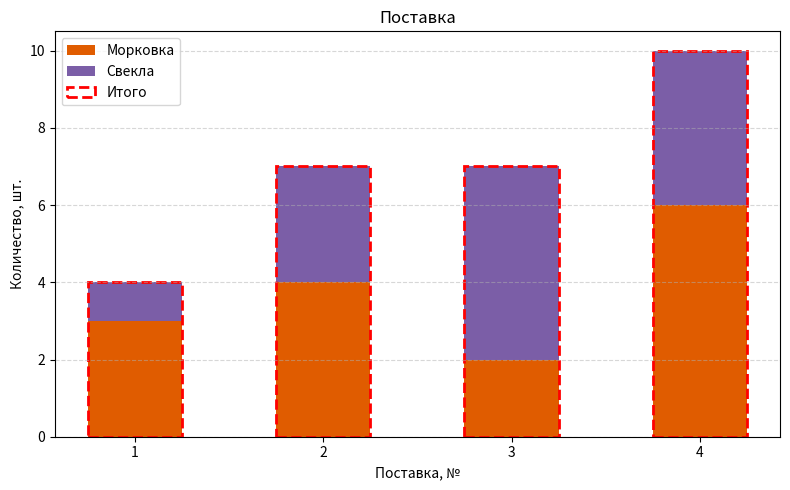

Between 1 and 3, which series saw the biggest shift?

Свекла